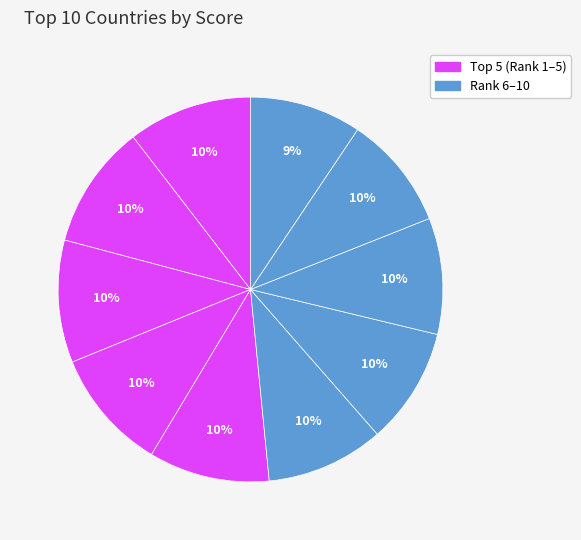

How many slices are in this pie chart?

10